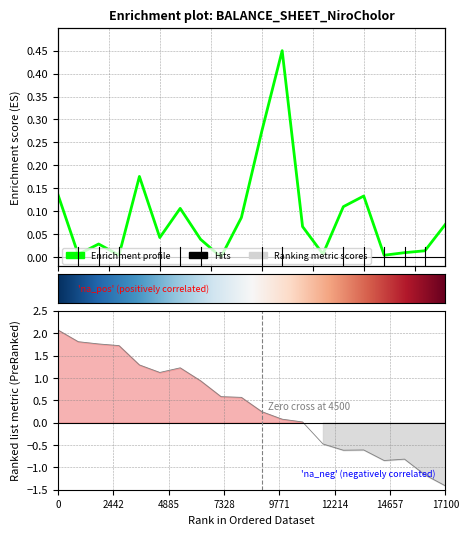

How many interior local peaks (higher than both neighbors) does the data have?

5